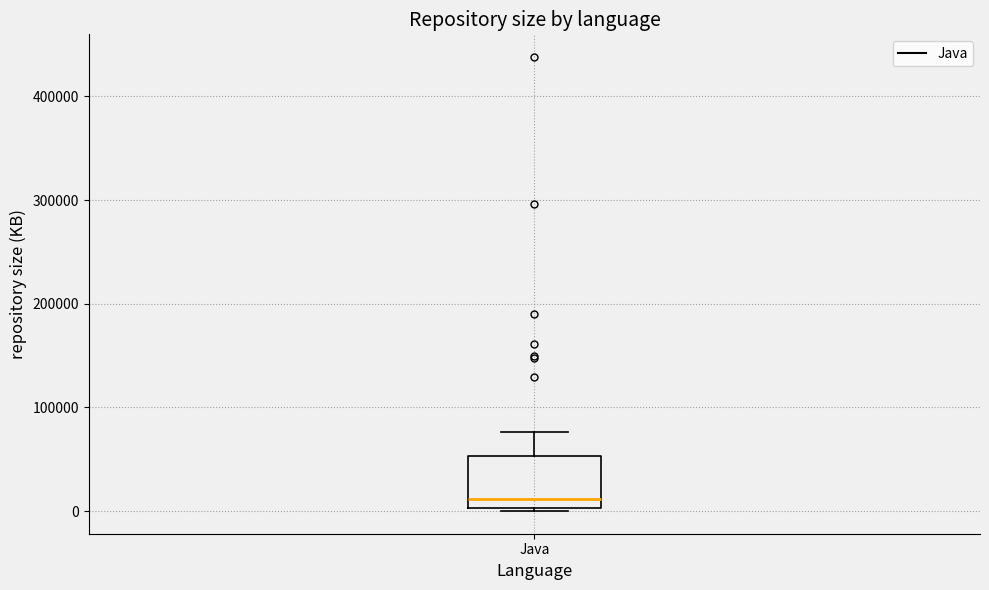

Where is the lower edge of the box for Java on the y-axis? The values are not printed on the chart, so give them approximately, as read against the axis.

0